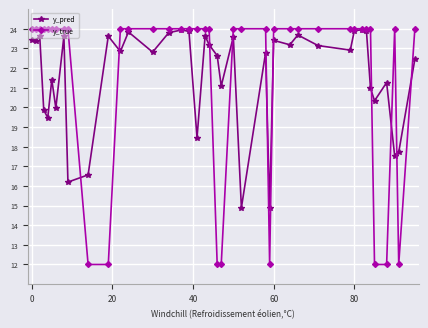

True or false: y_pred and y_true intersect in this chart.

True